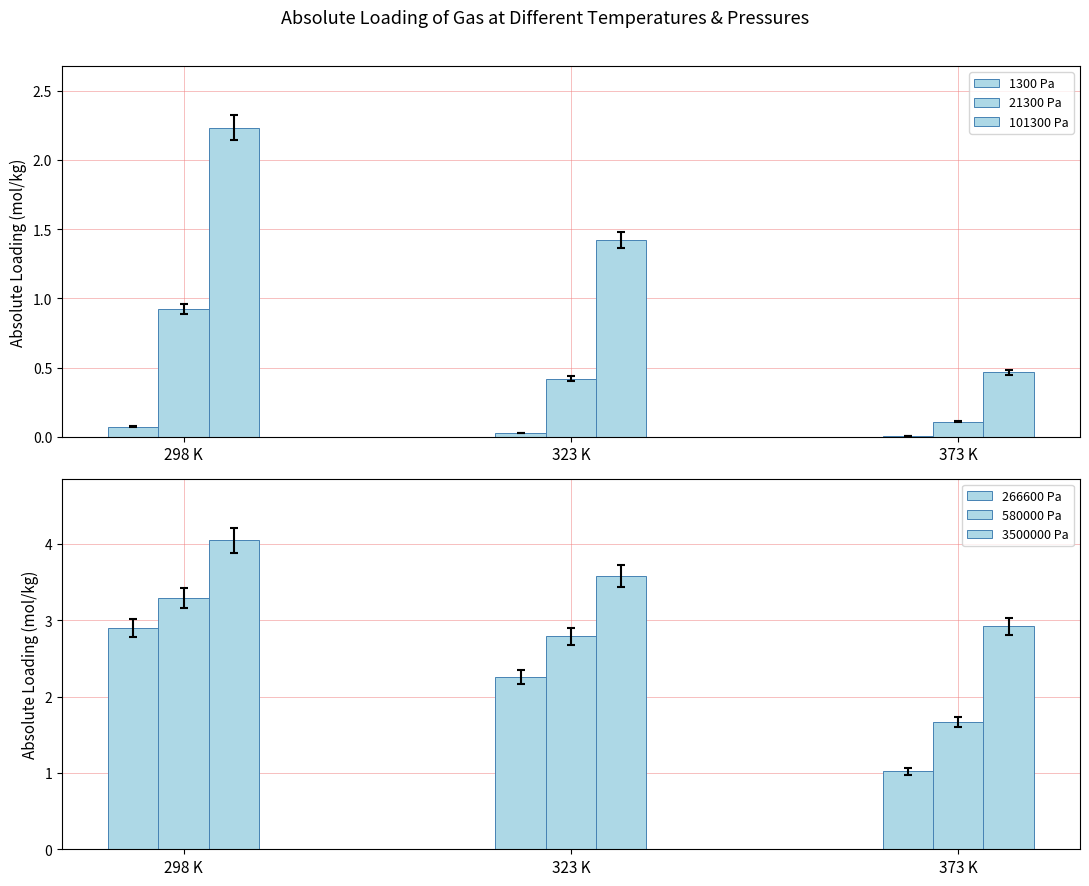

What is the maximum value shown in the chart?

4.0